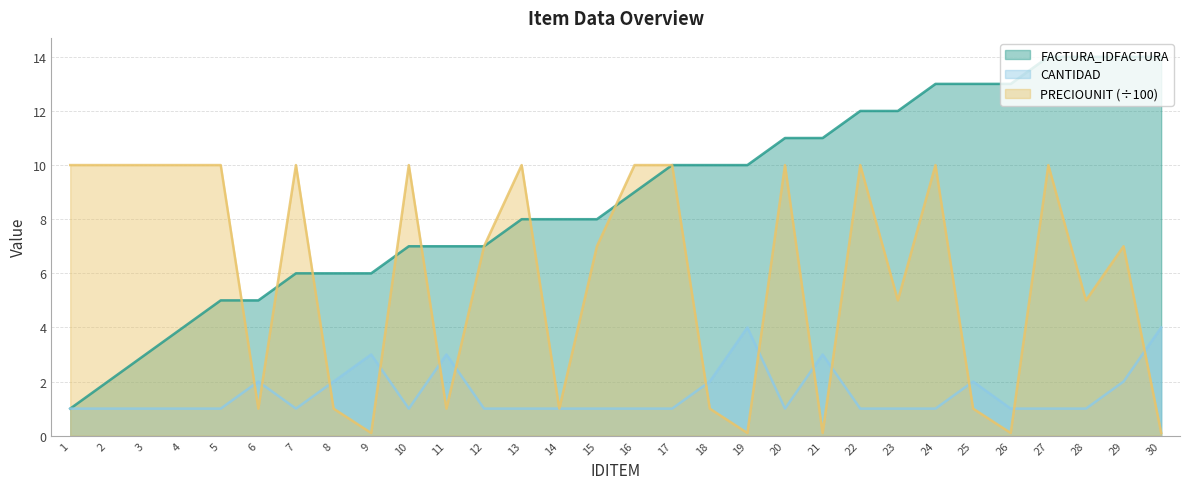

Which series has the largest range (max minus min)?

FACTURA_IDFACTURA